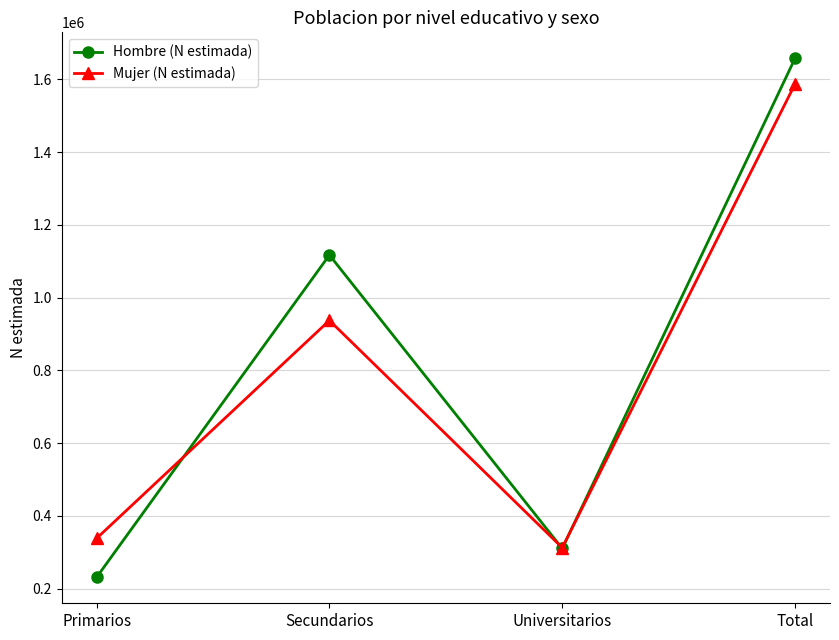

What is the difference between the highest and lowest values at Primarios?

107057